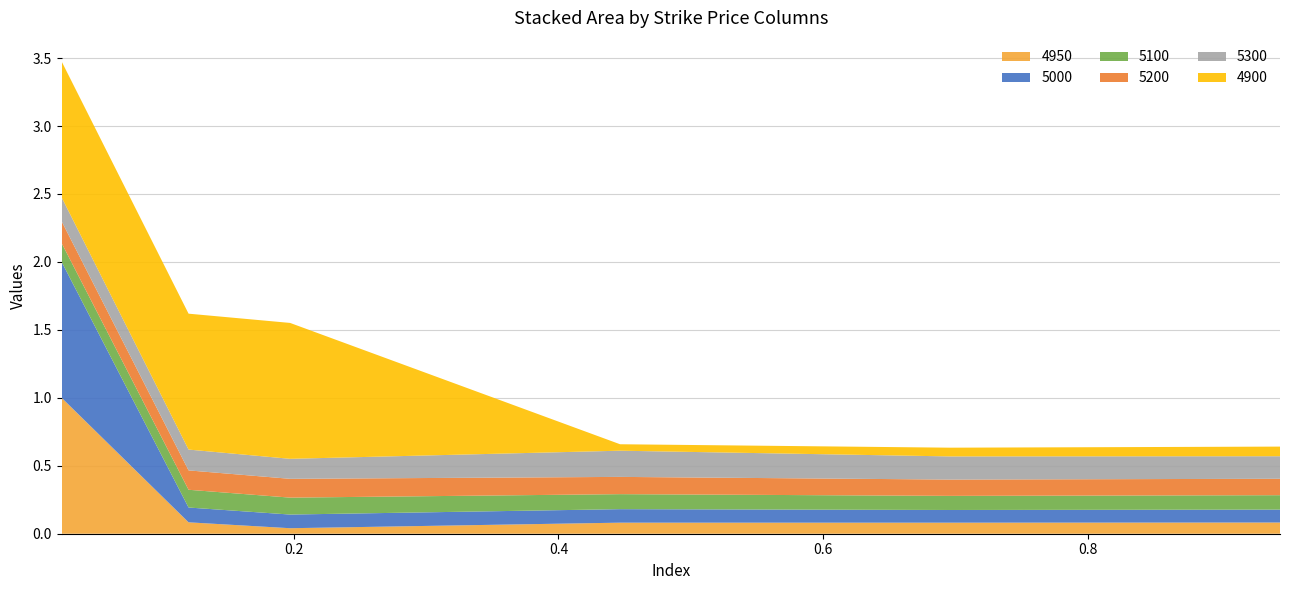

Reading left to right, what are all the values shown in this chart?

4950: 1.0	0.1	0.0	0.1	0.1	0.1
5000: 1.0	0.1	0.1	0.1	0.1	0.1
5100: 0.1	0.1	0.1	0.1	0.1	0.1
5200: 0.2	0.1	0.1	0.1	0.1	0.1
5300: 0.2	0.2	0.1	0.2	0.2	0.2
4900: 1.0	1.0	1.0	0.0	0.1	0.1